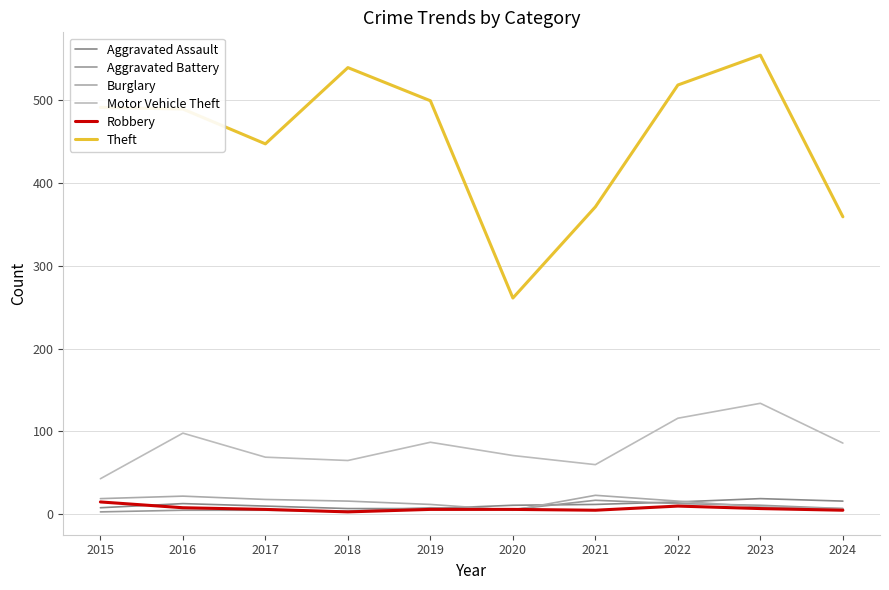

Reading left to right, extract all data points from this chart.

Aggravated Assault: 8	13	10	7	7	11	12	15	19	16
Aggravated Battery: 3	5	5	4	8	6	17	13	11	7
Burglary: 19	22	18	16	12	5	23	16	9	7
Motor Vehicle Theft: 43	98	69	65	87	71	60	116	134	86
Robbery: 15	8	6	3	6	6	5	10	7	5
Theft: 491	489	447	539	499	261	371	518	554	359